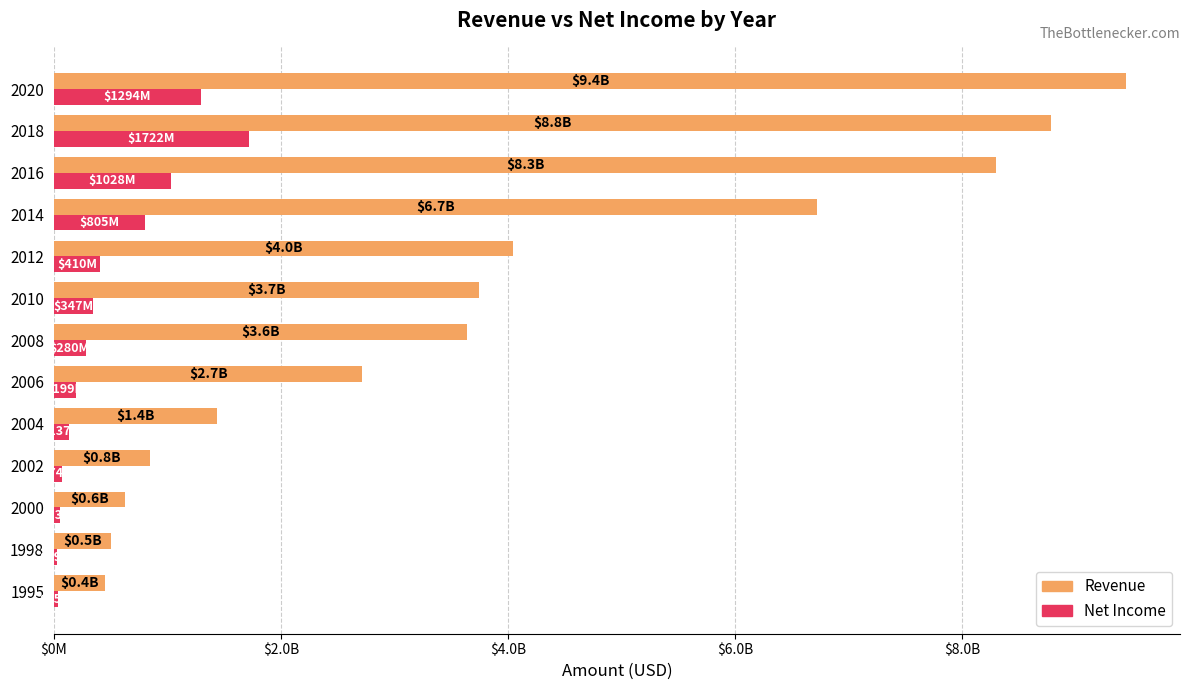

Reading left to right, list all the values displayed in this chart.

Revenue: 447035000	505218000	628254000	843080000	1441471000	2718000000	3637000000	3747000000	4047000000	6727000000	8301000000	8783000000	9448000000
Net Income: 35040000	29183000	53442000	73630000	137097000	199000000	280000000	347000000	410000000	805000000	1028000000	1722000000	1294000000